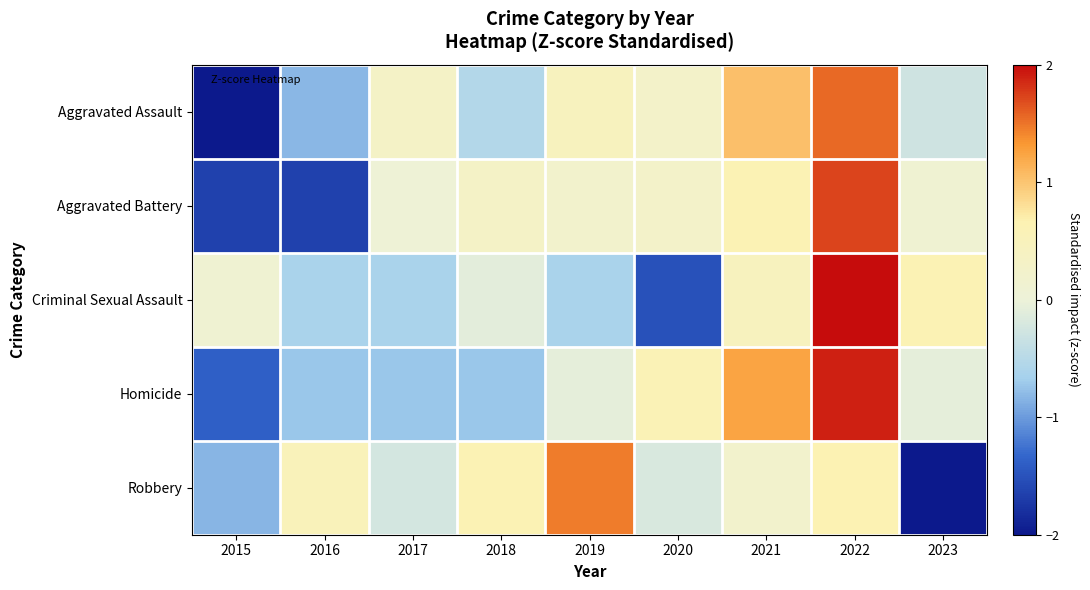

How many distinct data groups are displayed?

5